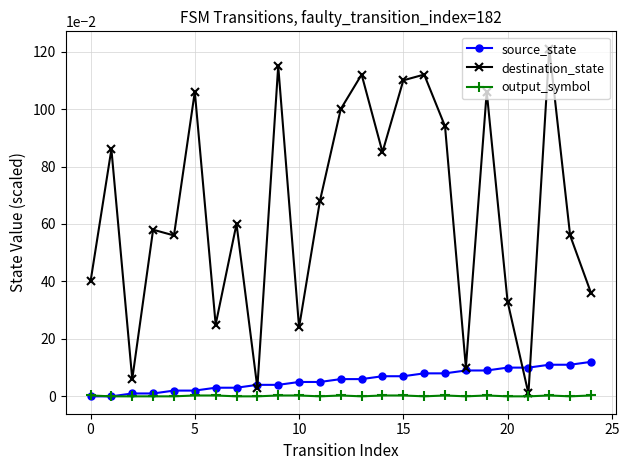

After their last crossing, which series has the higher values: source_state or destination_state?

destination_state